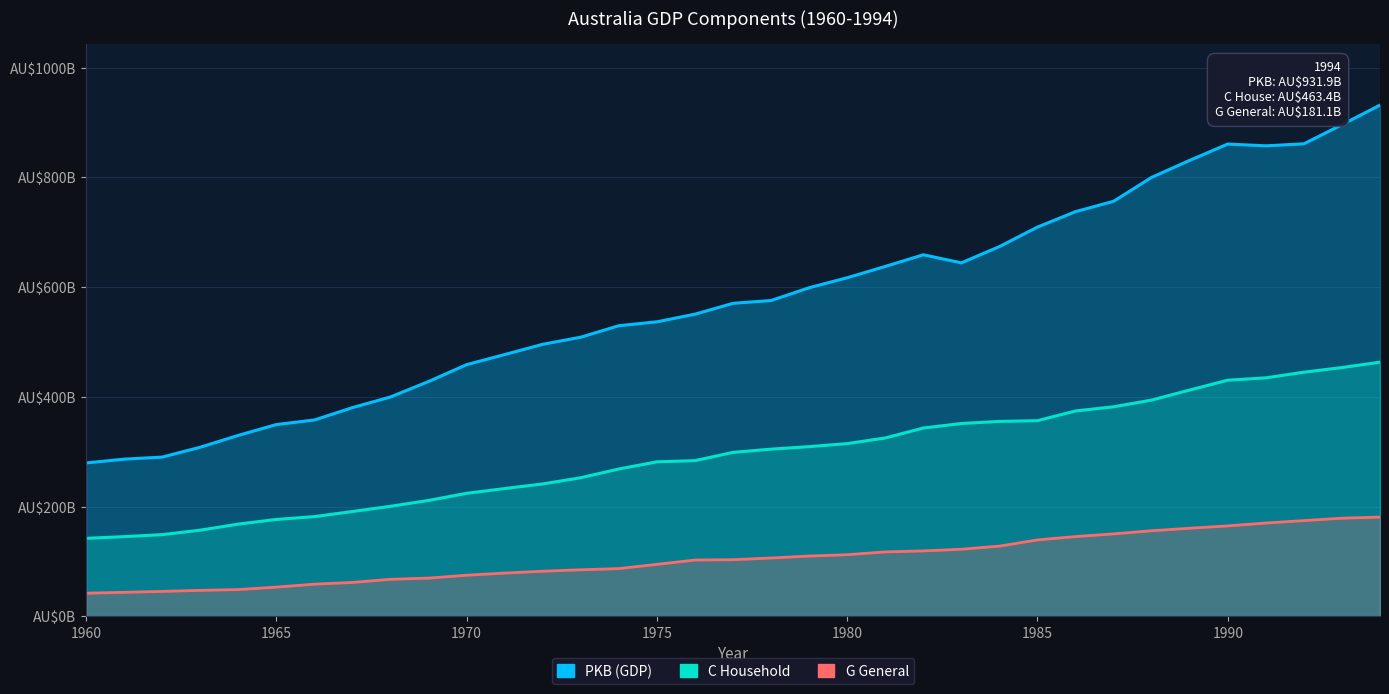

Which category has the highest value in the PKB (GDP) series?

1994